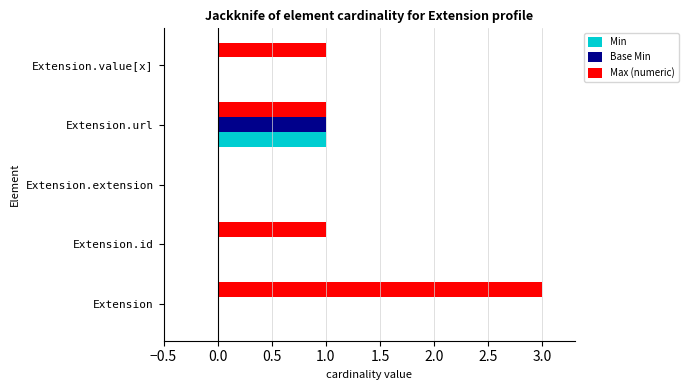

At which label does Base Min reach its peak?

Extension.url